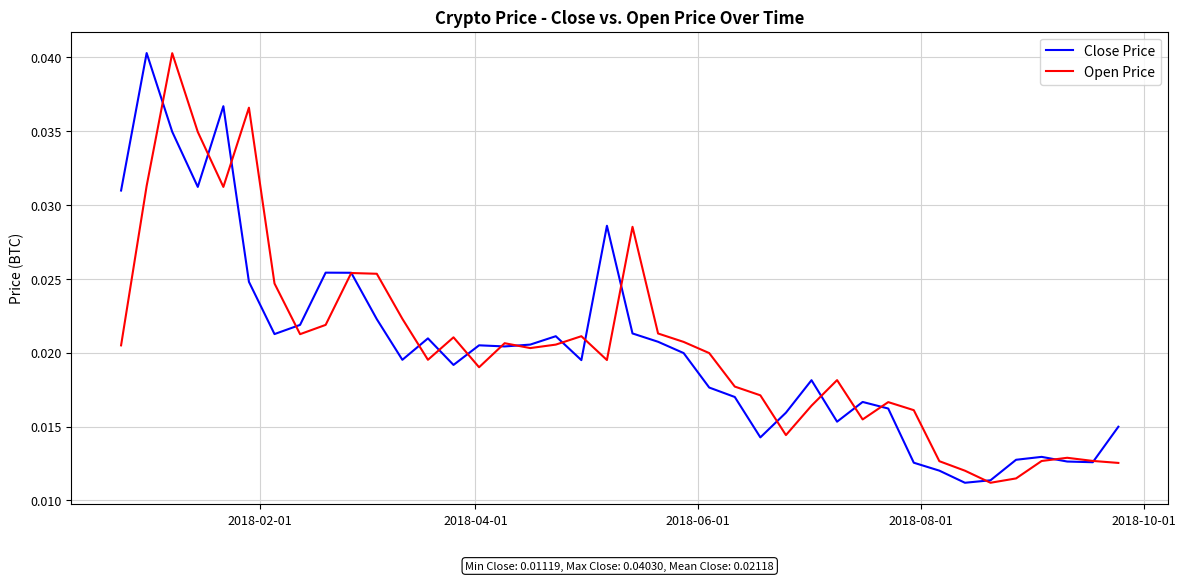

Does the chart display data point markers on the line(s)?

No